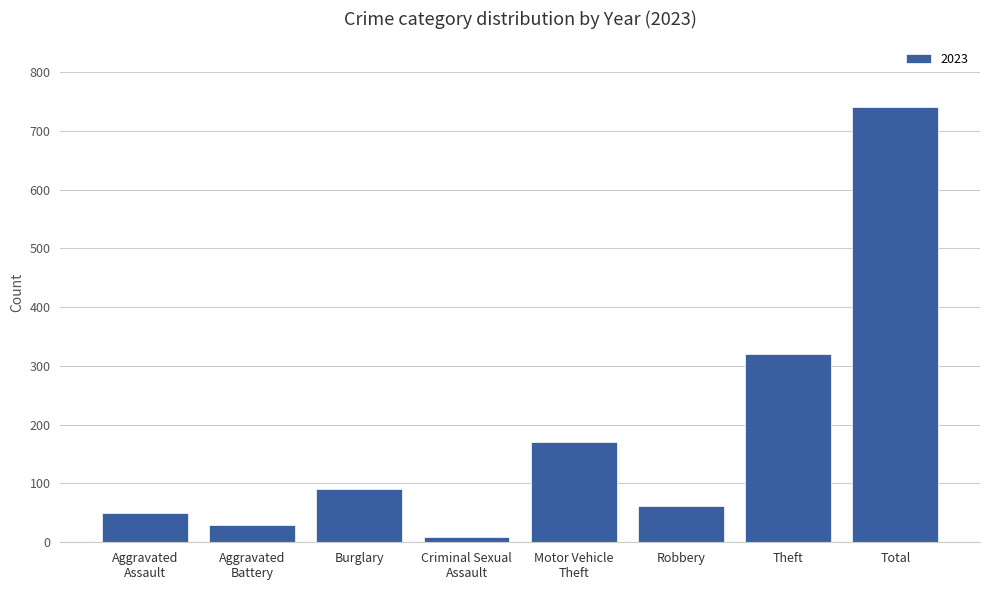

What is the sum of all values?

1474